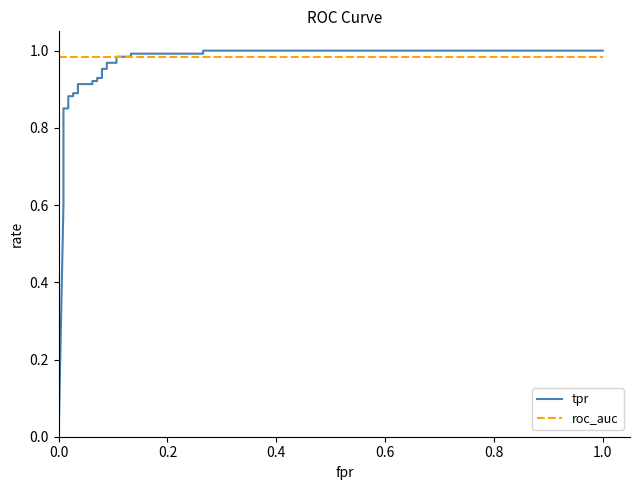

At how many categories does at least one series exceed 0?

25